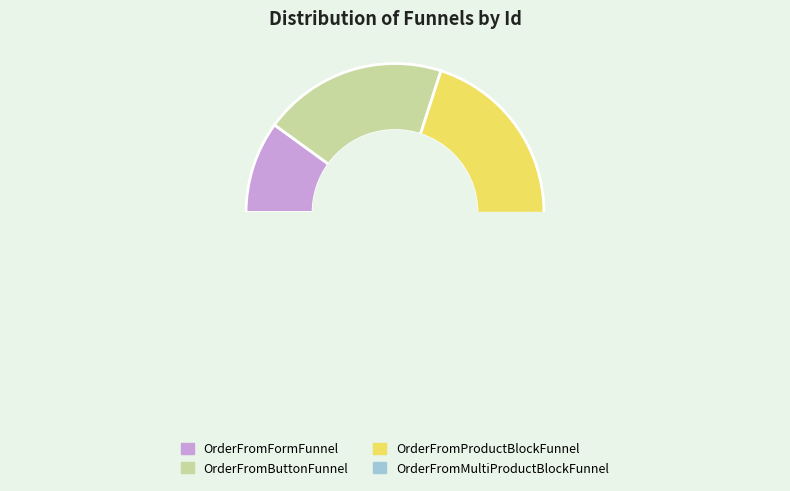

What is the change in value from OrderFromFormFunnel to OrderFromButtonFunnel?

+1